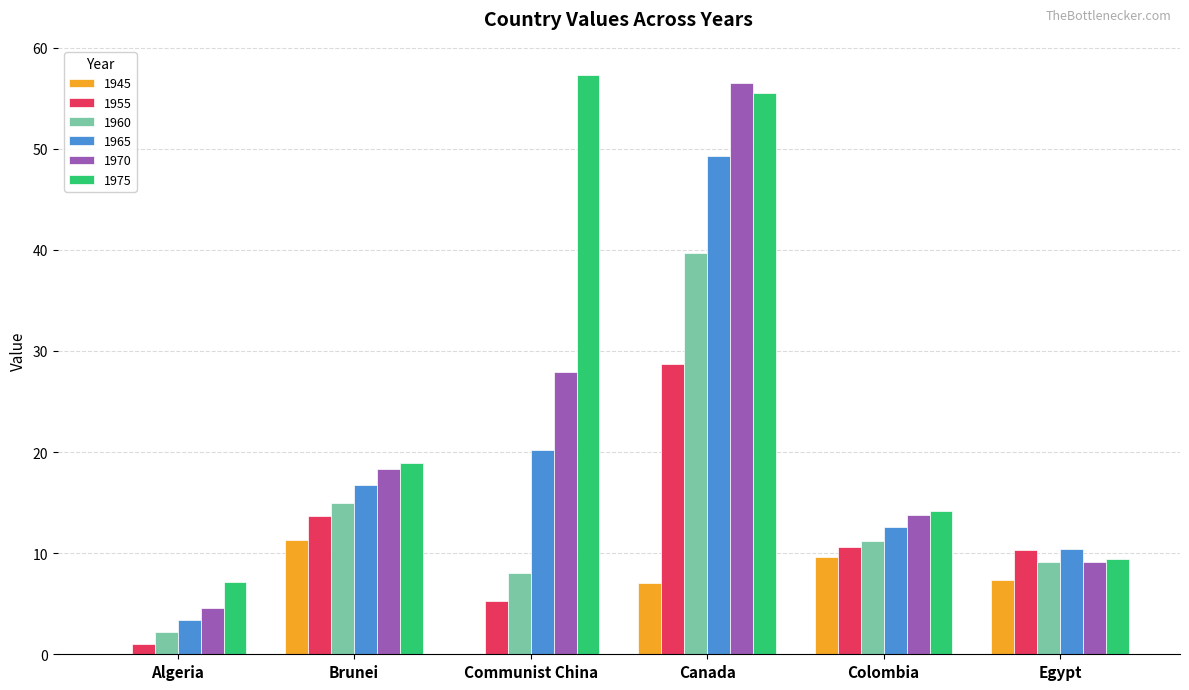

What is the sum of all 1960 values?

85.2